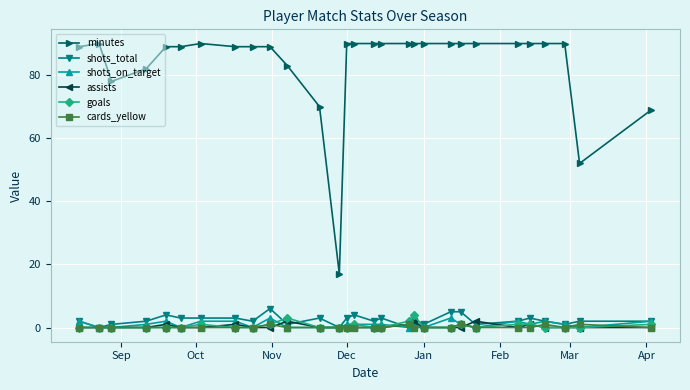

True or false: shots_on_target and minutes intersect in this chart.

False